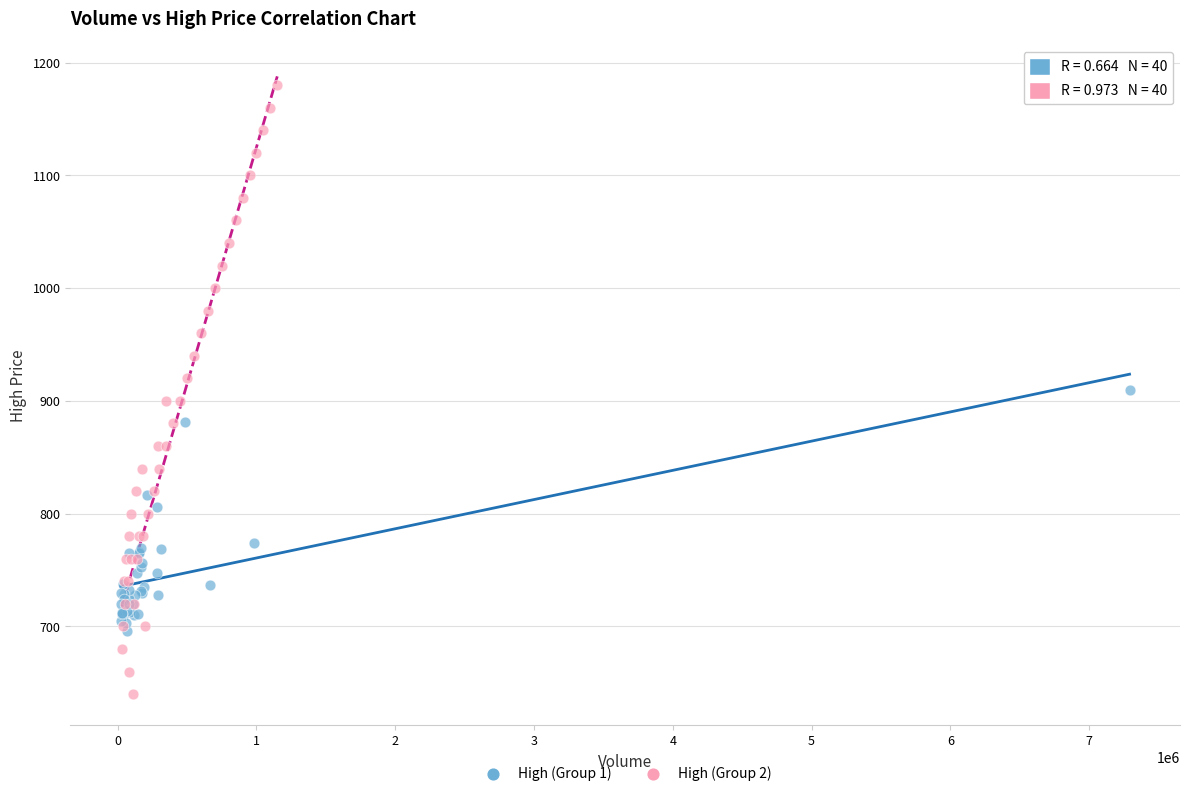

Which series contains the highest Y value?

High (Group 2)